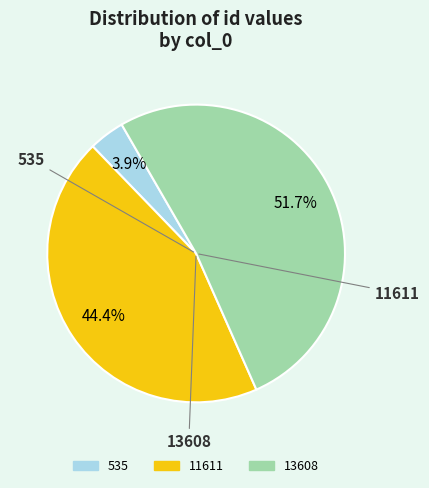

Rank the categories by value from highest to lowest.

13608, 11611, 535